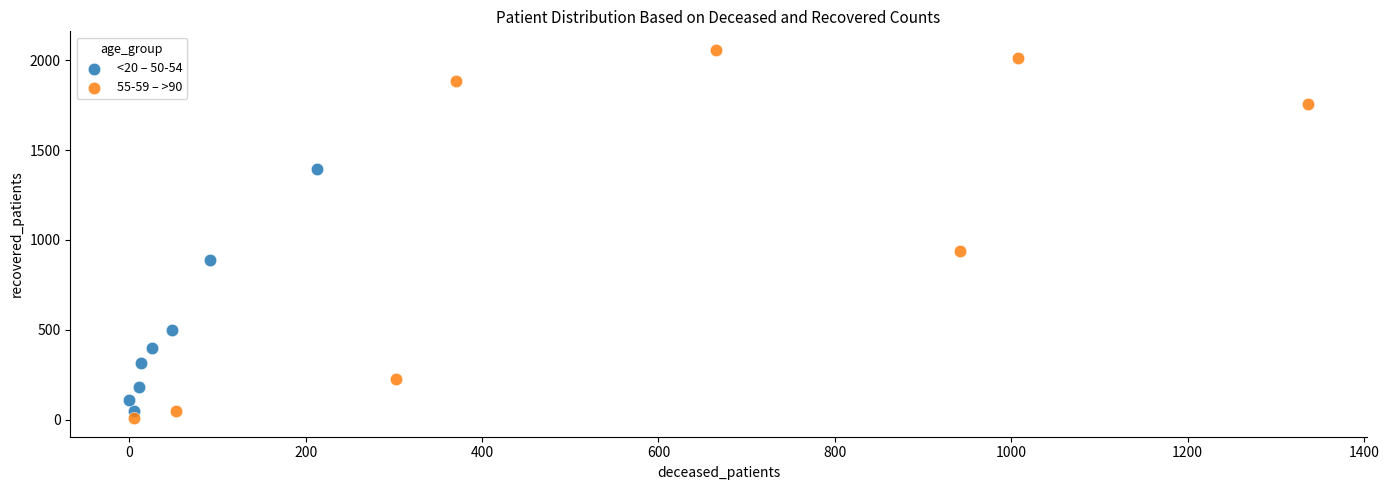

Which series reaches the maximum Y coordinate?

55-59 – >90